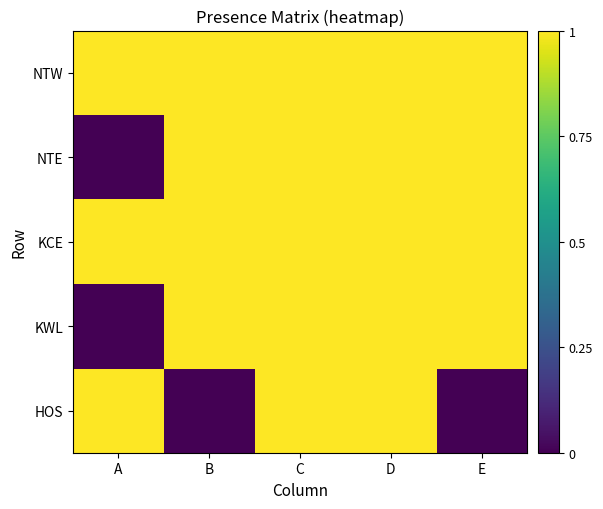

What is the total value across all series at C?

5